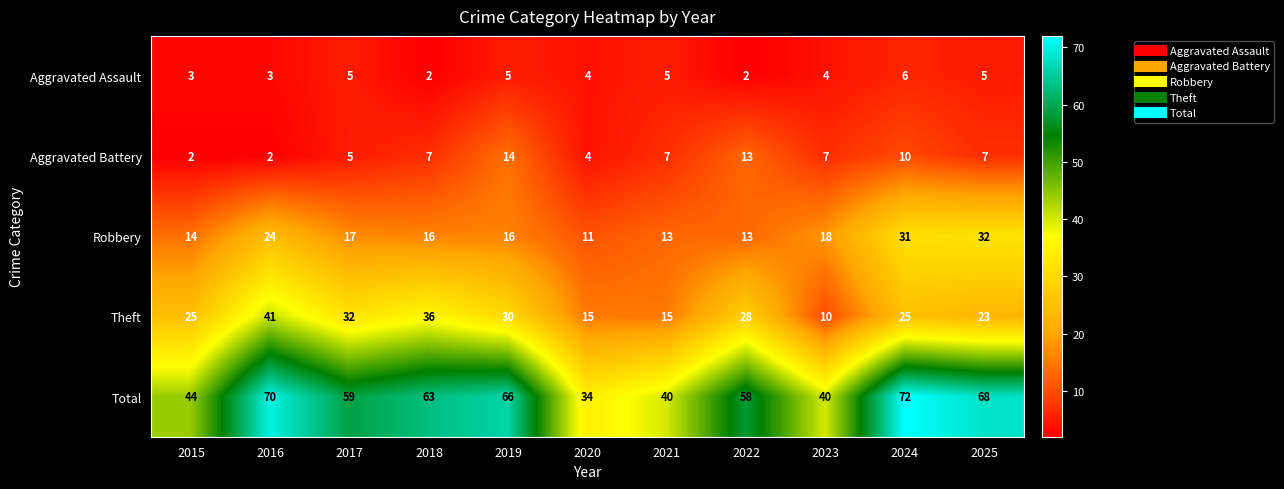

Which label corresponds to the largest value in the chart?

2024